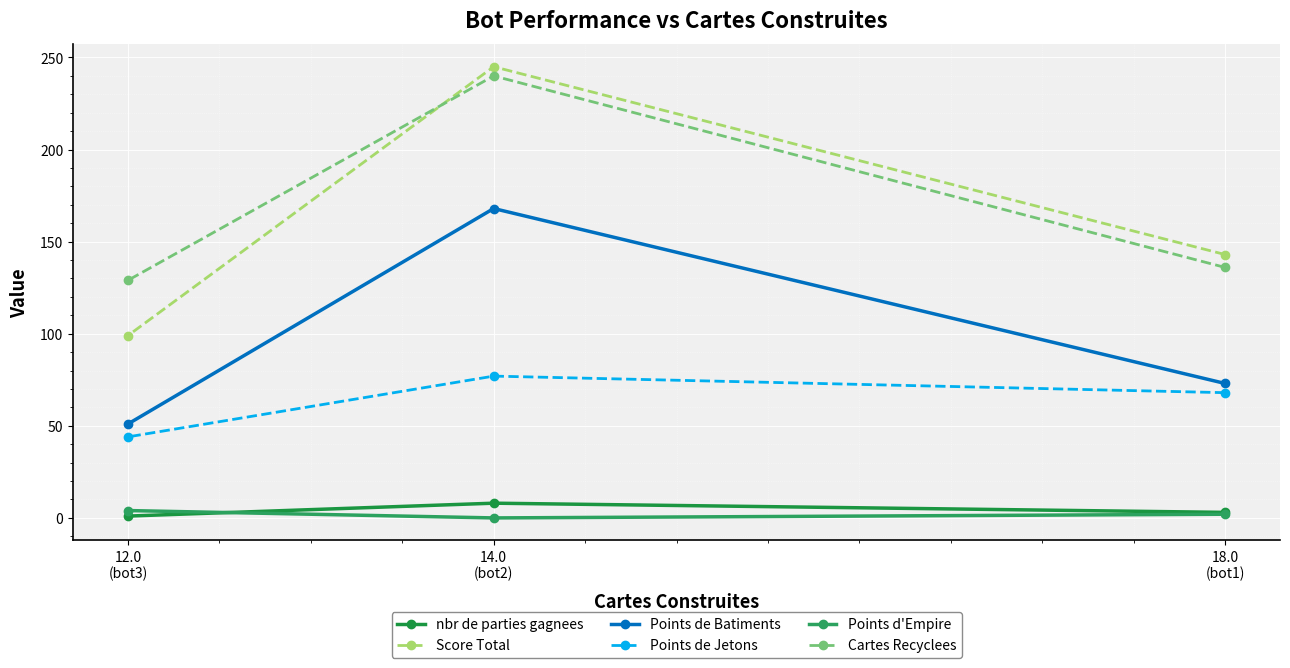

At which label does Cartes Recyclees reach its peak?

14.0
(bot2)